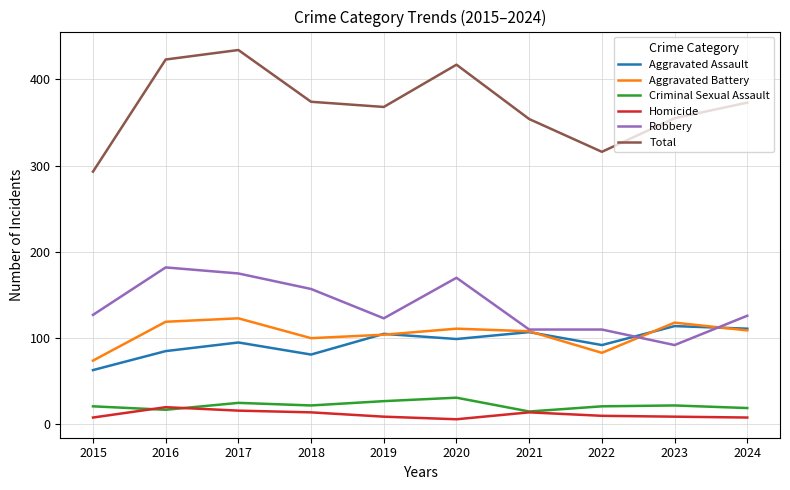

Which series has the widest spread of values?

Total